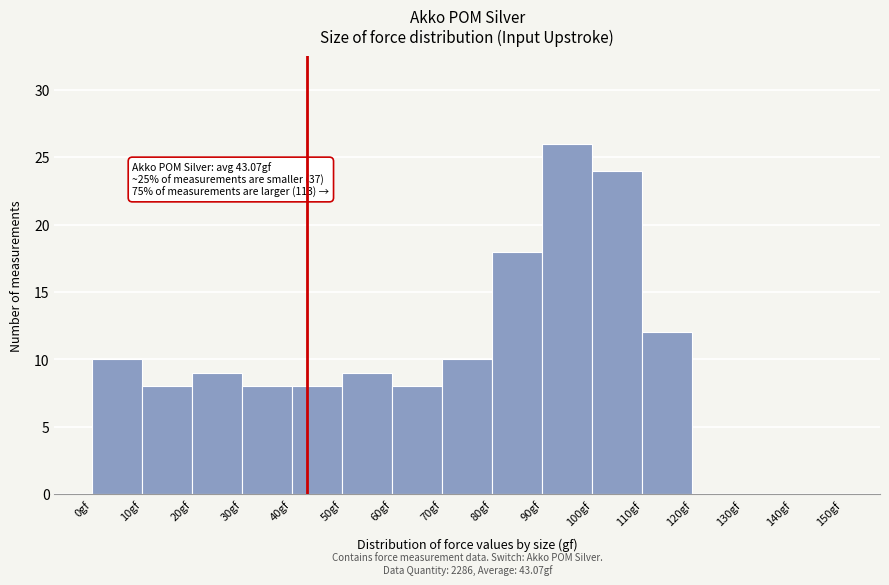

Over which range of the x-axis is the bar tallest?

90 to 100